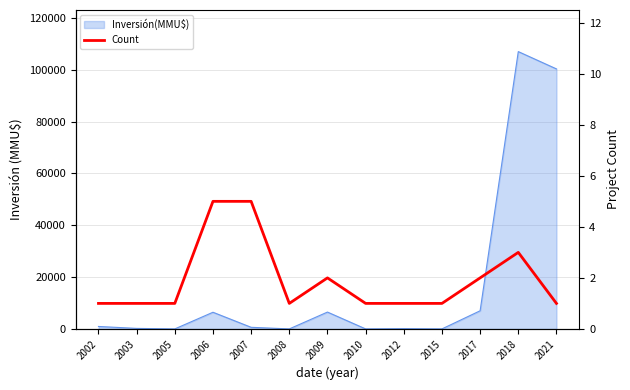

Approximately how many times larger is the value at 2008 compared to 2017?

0.5